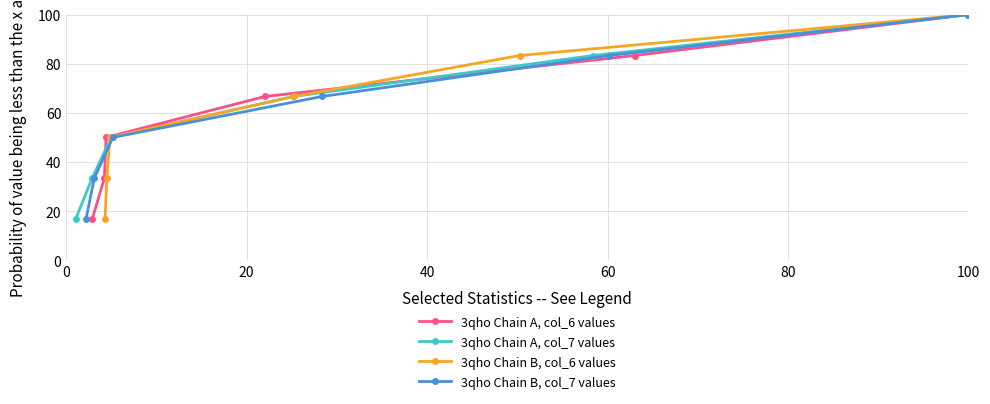

True or false: 3qho Chain A, col_7 values and 3qho Chain B, col_7 values intersect in this chart.

False